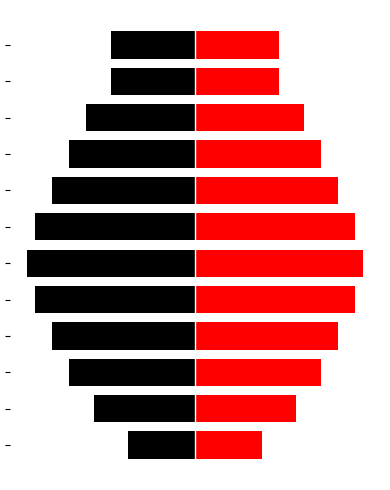

At how many categories does at least one series exceed 23?

12